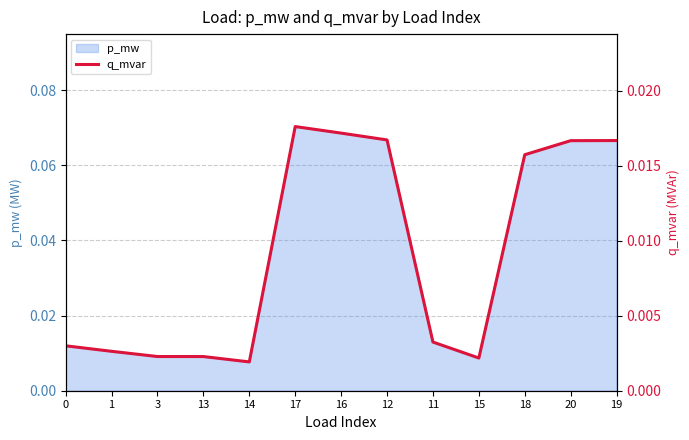

How many lines are shown in the chart?

1